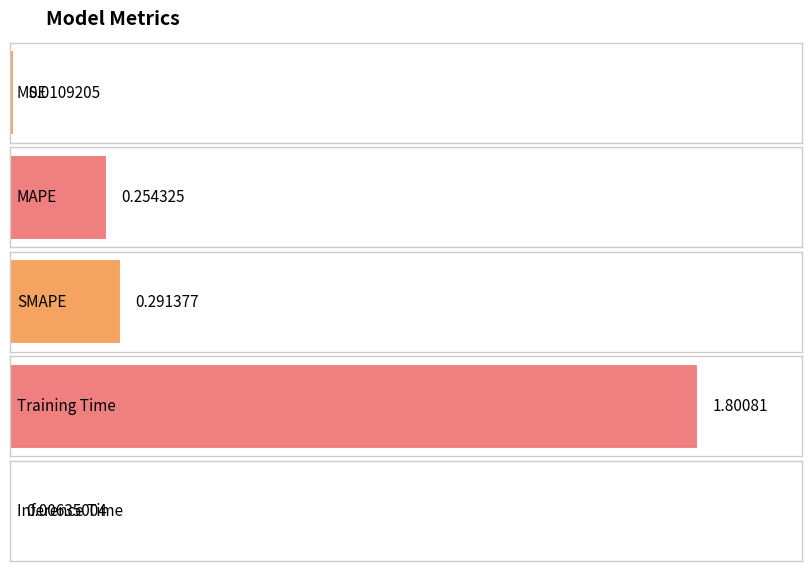

Is it true that the value at Inference Time is 0.0?

True